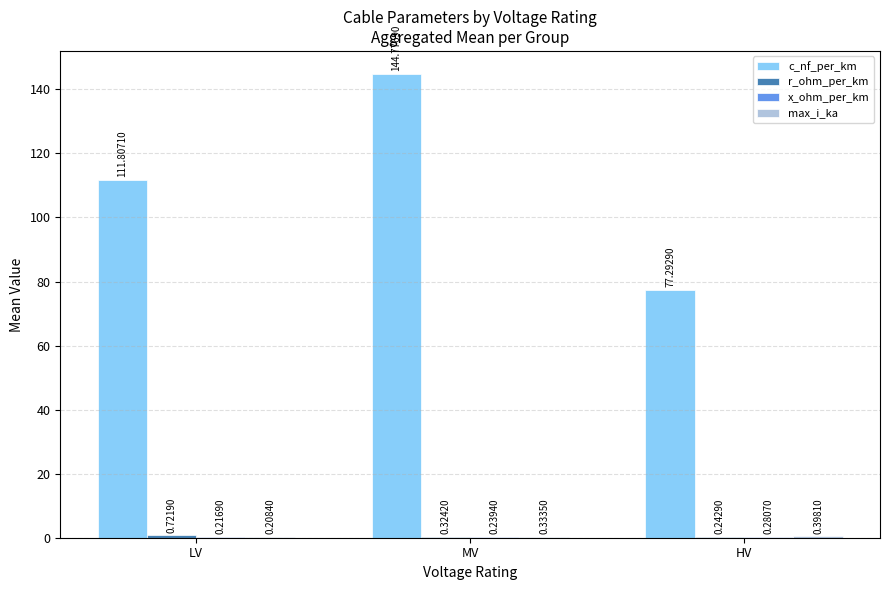

Between LV and MV, which series saw the biggest shift?

c_nf_per_km